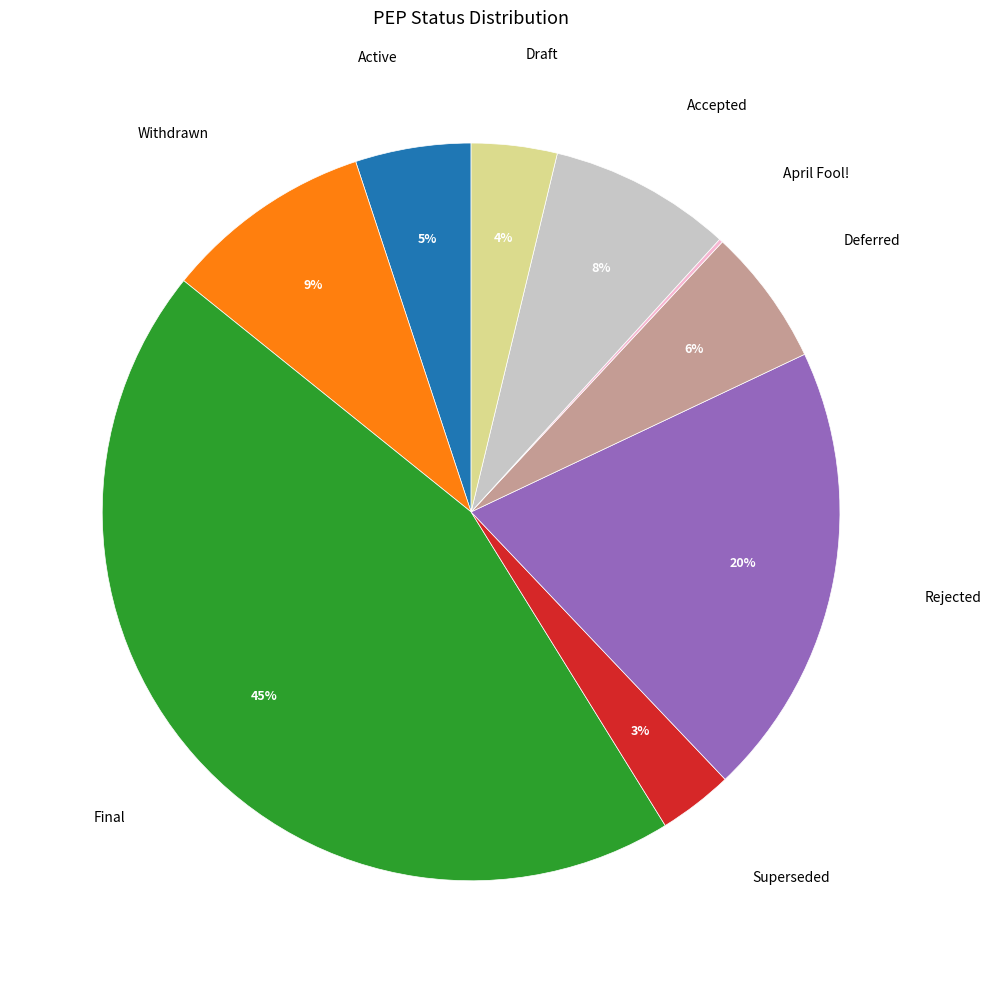

What percentage is the Draft slice, to the nearest percent?

4%